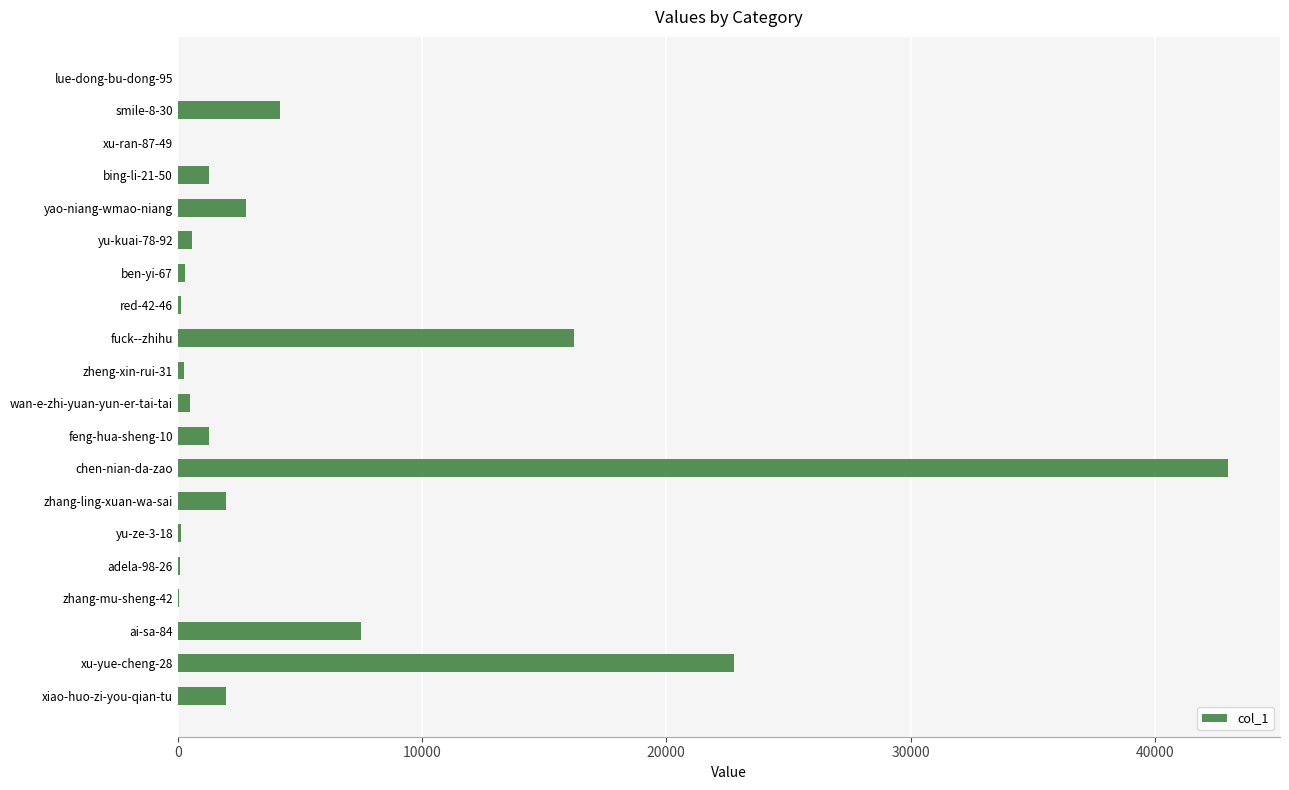

Is it true that the value at feng-hua-sheng-10 is 1259?

True